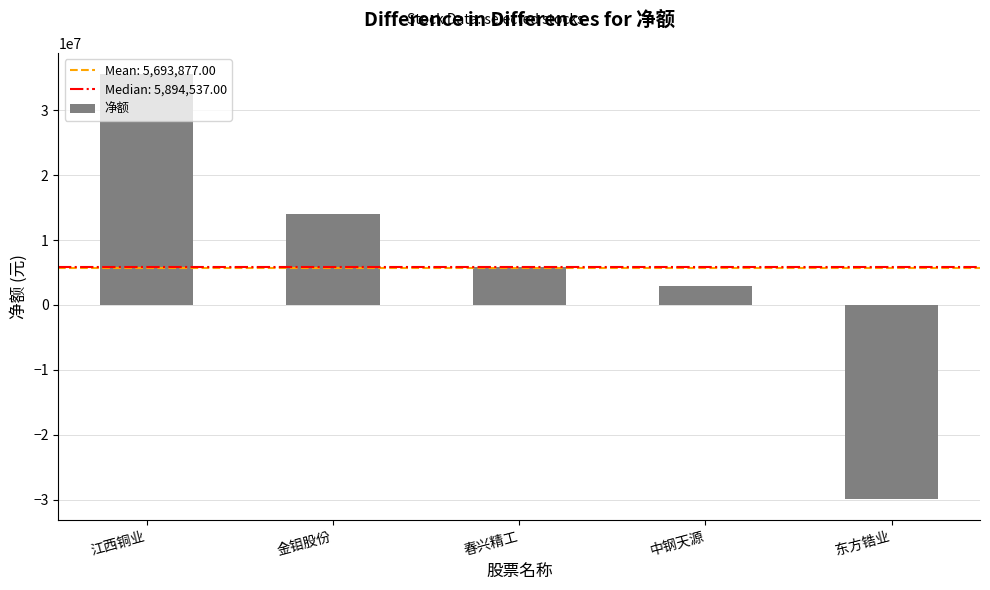

True or false: the data shows 5894537 at 春兴精工.

True